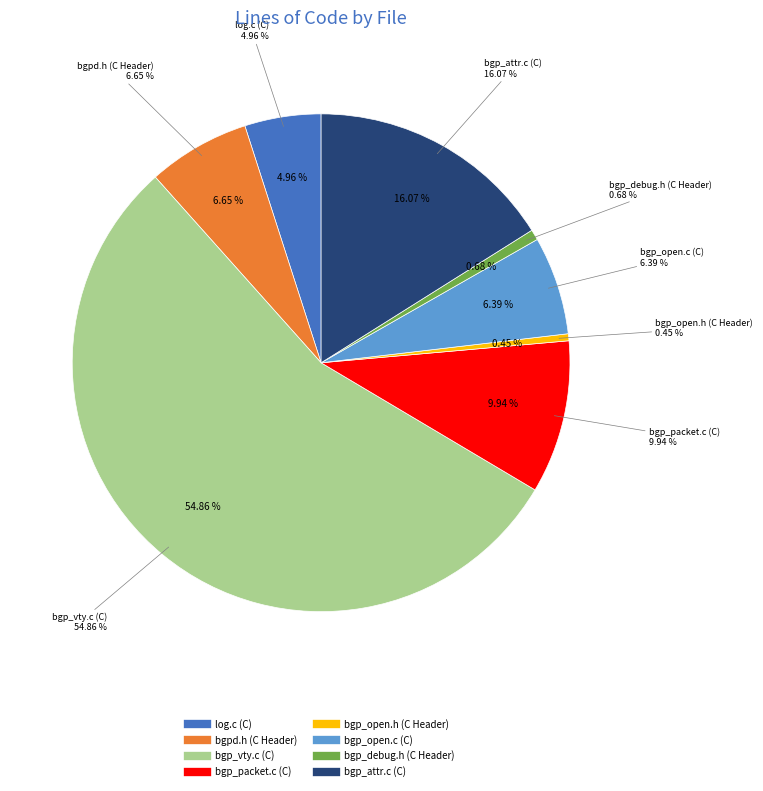

Which has a higher value, bgp_open.h (C Header) or bgpd.h (C Header)?

bgpd.h (C Header)